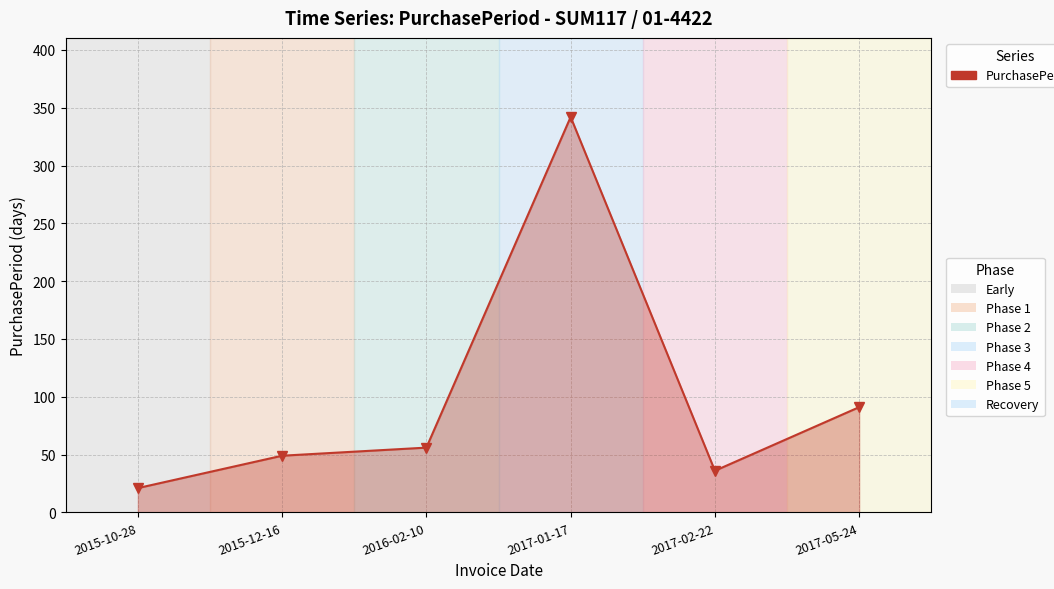

At which category does the chart reach its minimum across all series?

2015-10-28